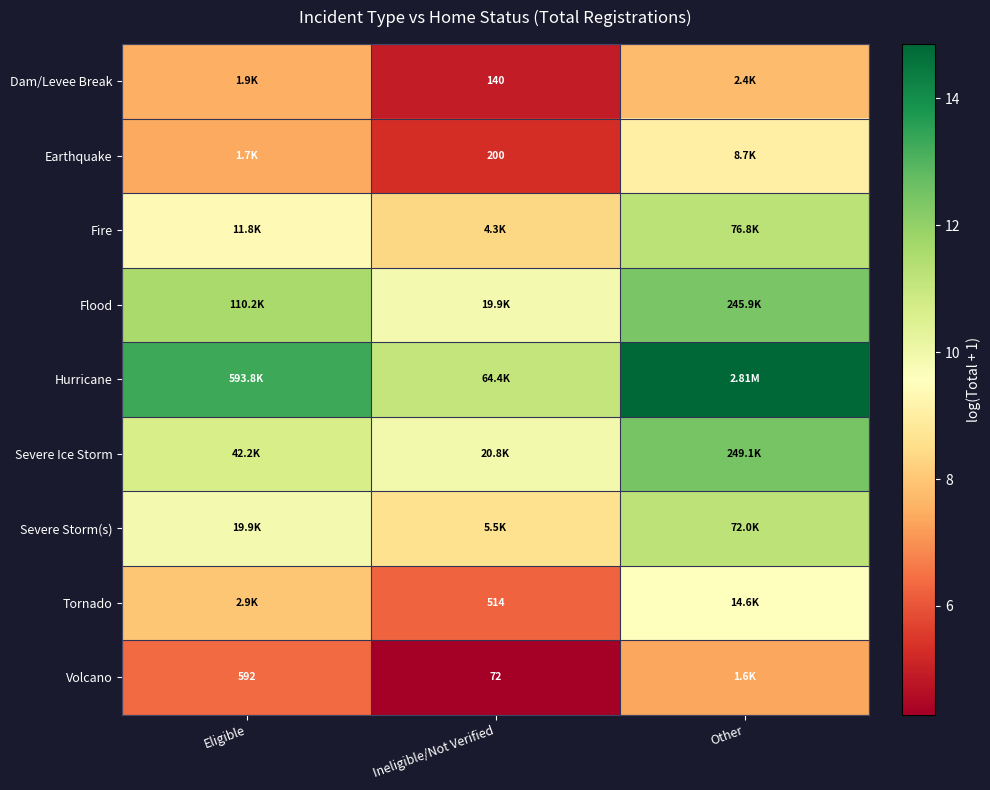

At how many categories does at least one series exceed 13?

2